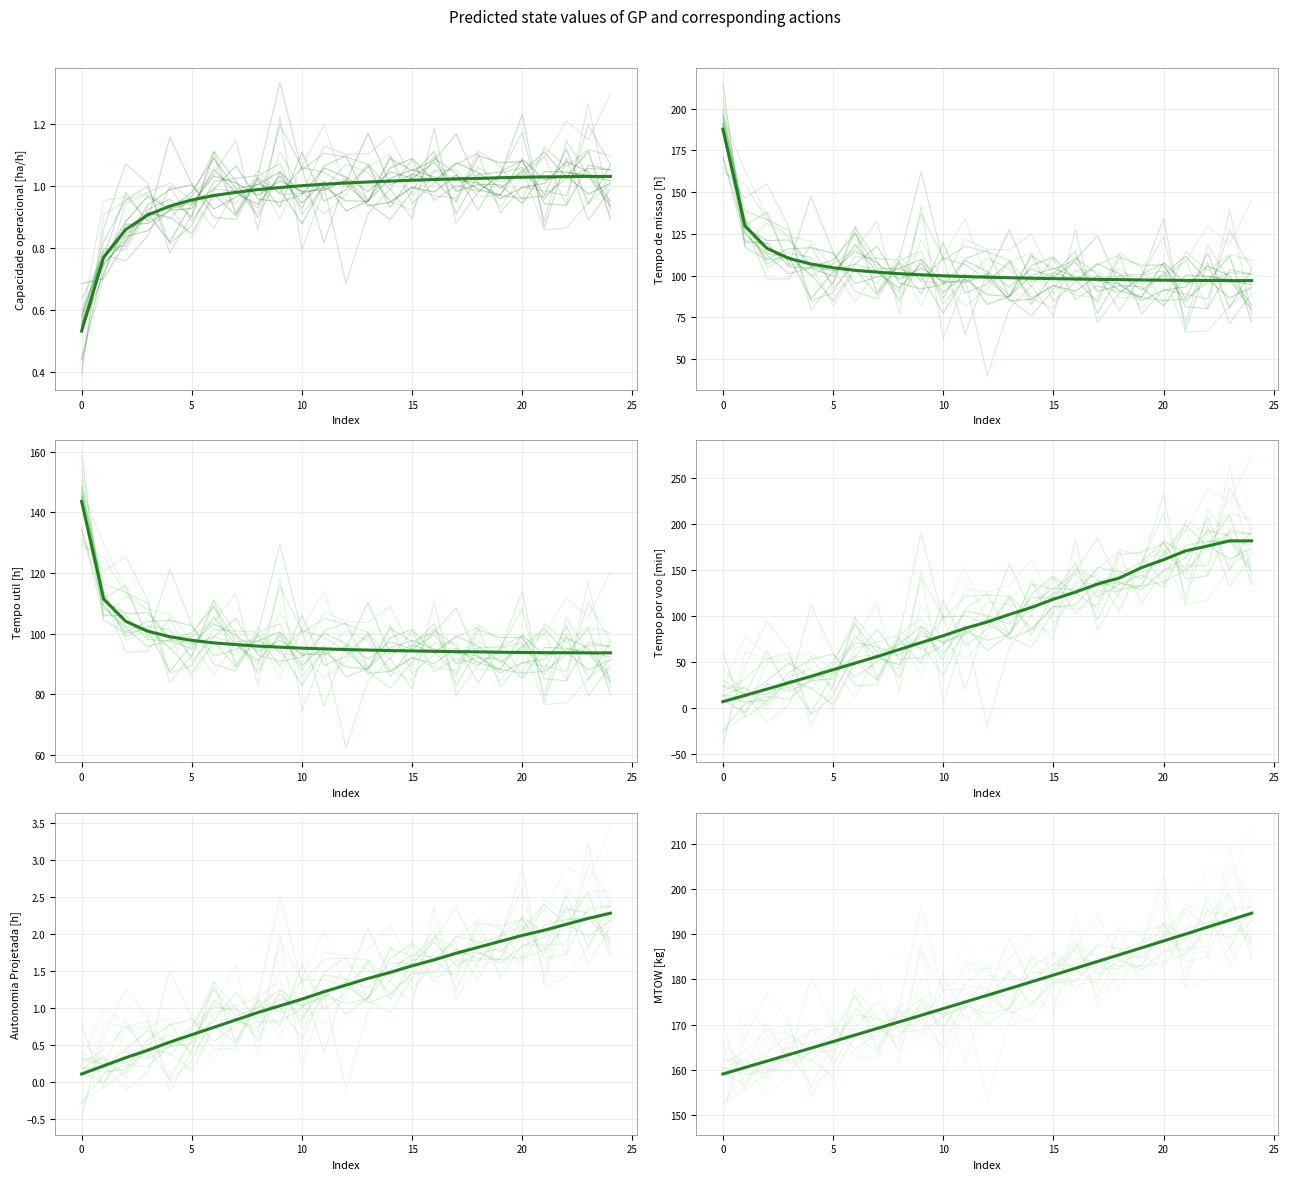

True or false: Tempo por voo [min] and Autonomia Projetada [h] intersect in this chart.

False